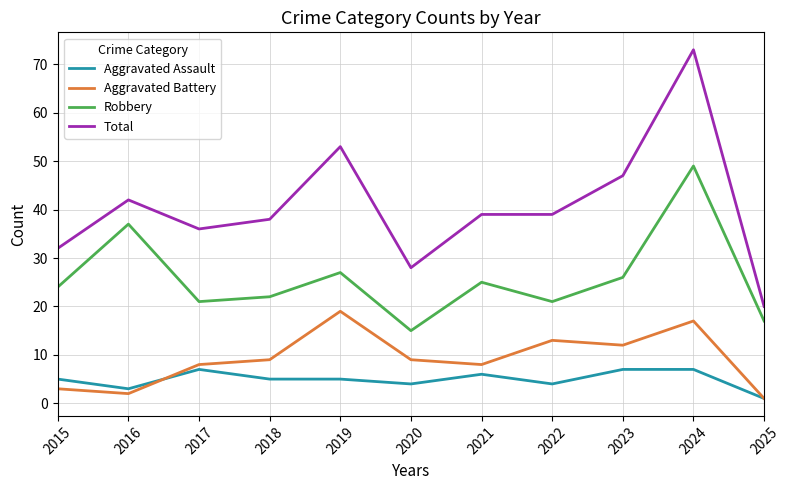

At which category is the sum across all series the highest?

2024